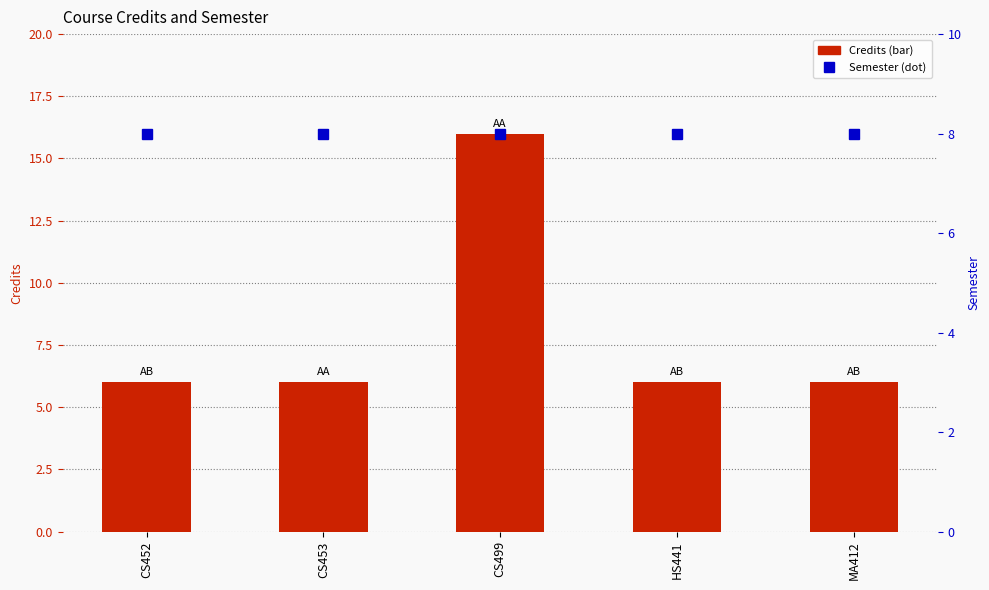

What value does the Semester series have at CS452?

8